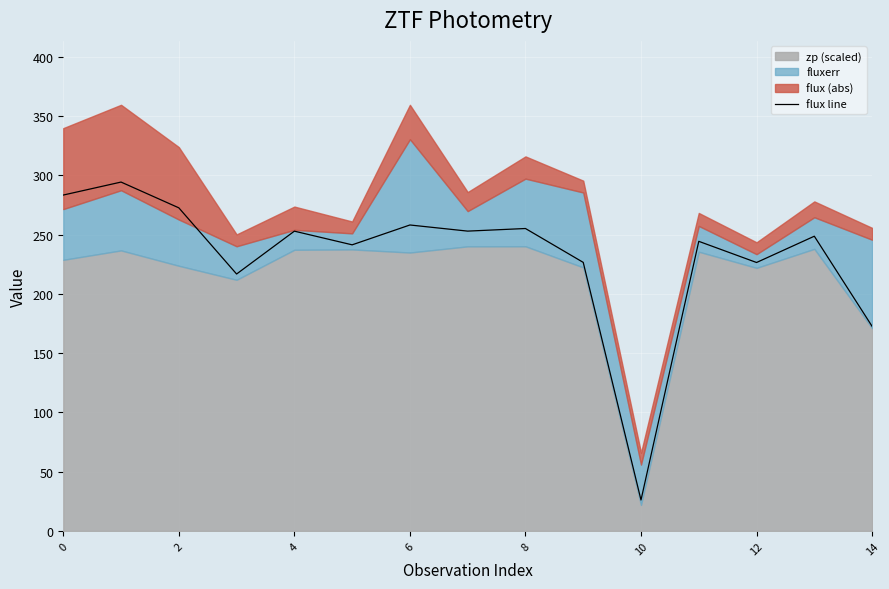

What is the difference between the values at 13 and 14?

76.0